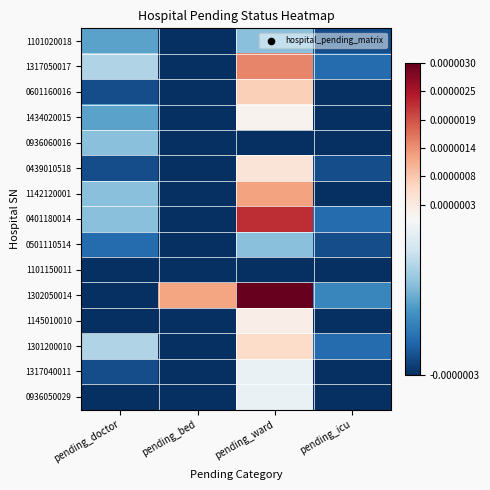

At which category is the sum across all series the highest?

pending_ward